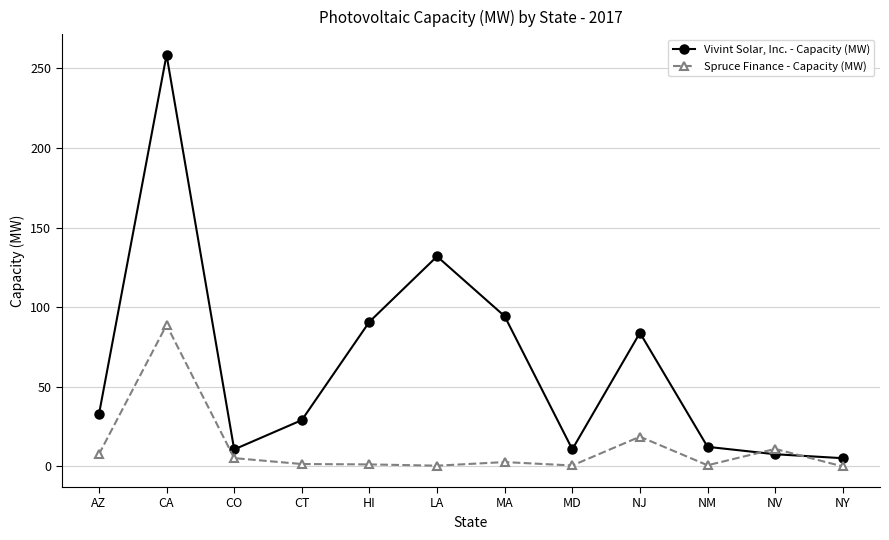

What is the difference between the Vivint Solar, Inc. - Capacity (MW) values at HI and CT?

61.7